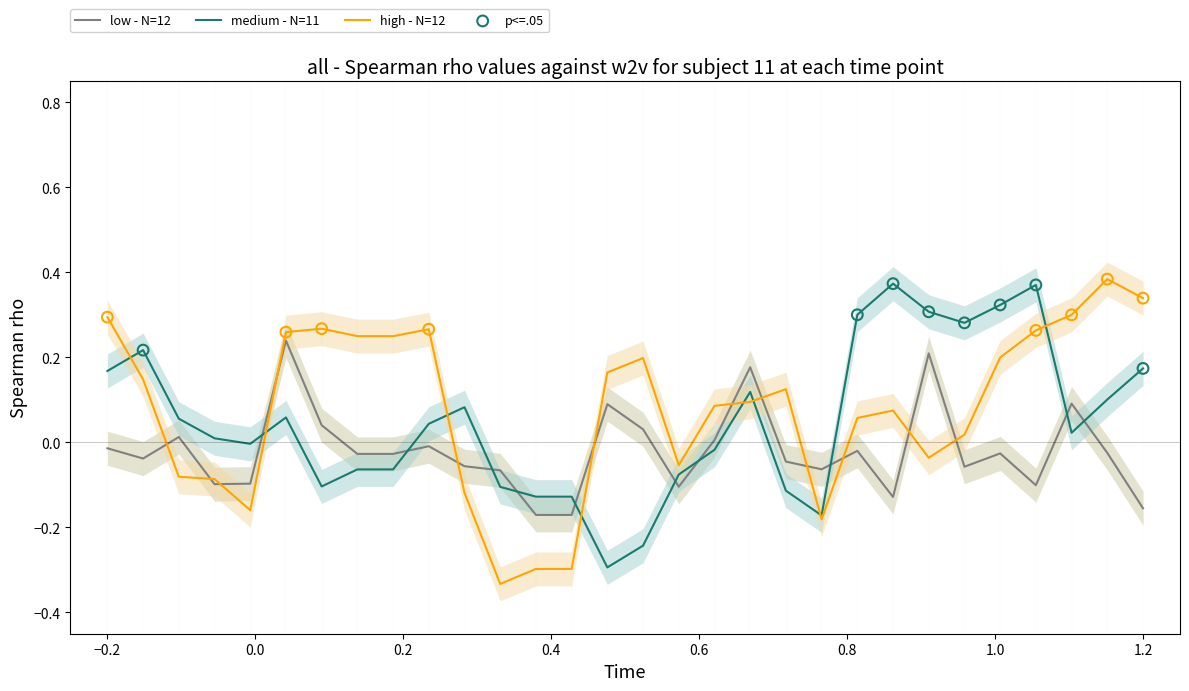

Which series reaches the minimum Y coordinate?

high - N=12